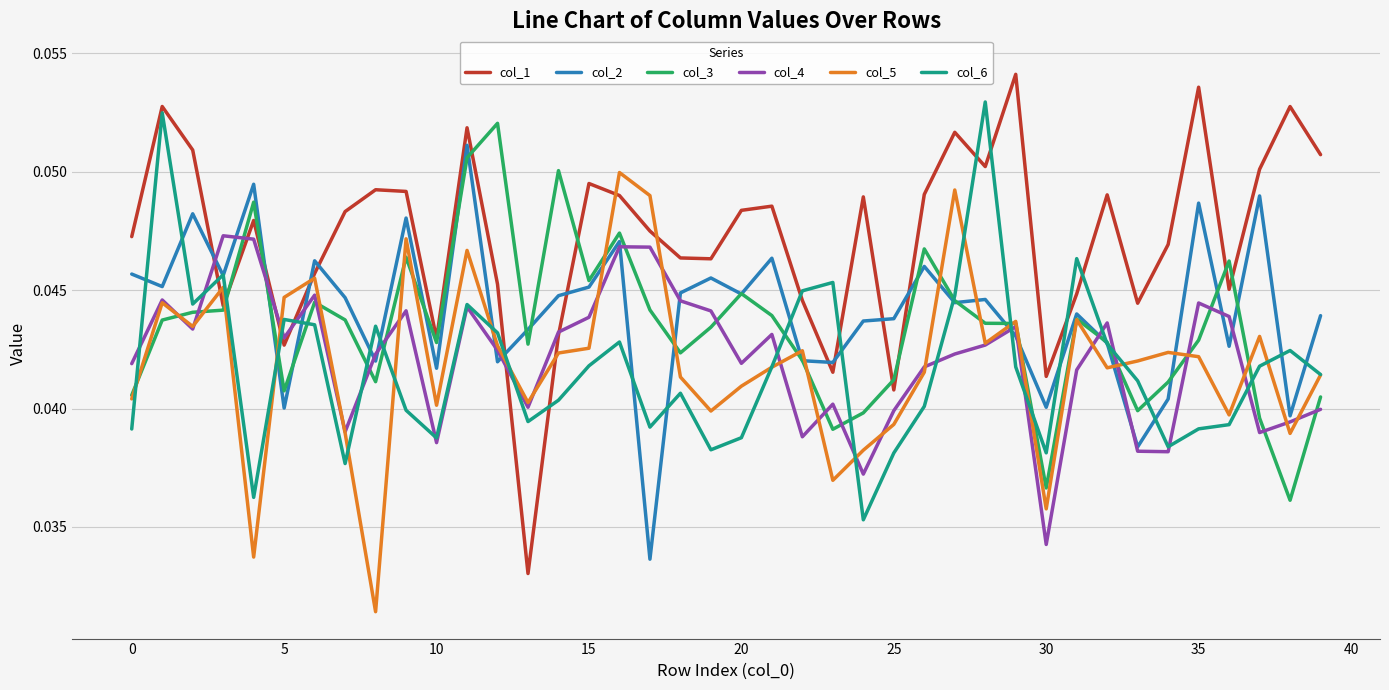

Which series has the widest spread of values?

col_1